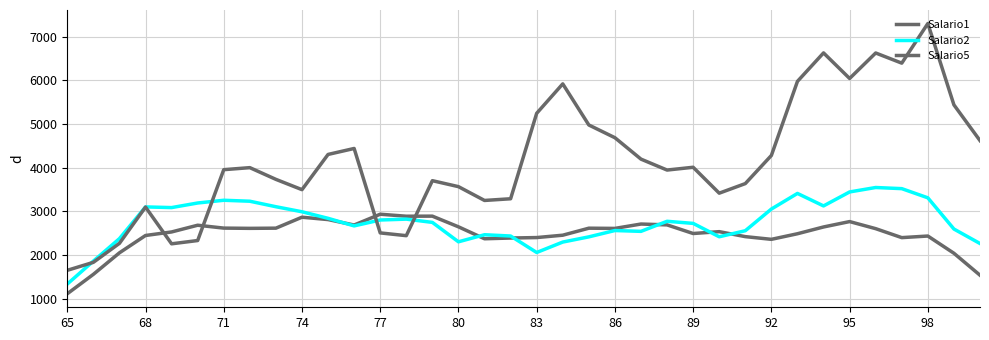

How many lines are shown in the chart?

3